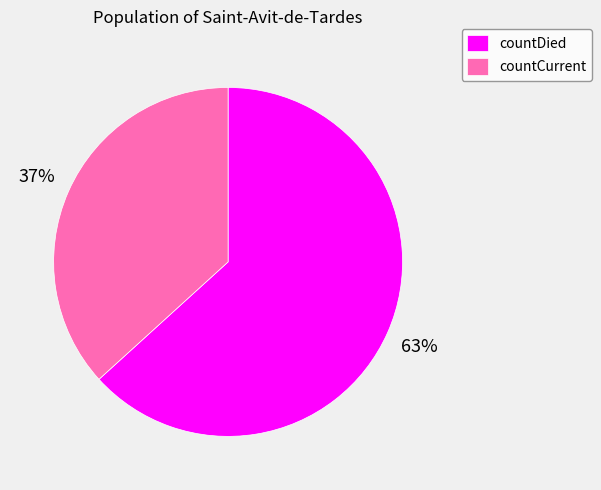

The countCurrent slice represents 37% of the pie. True or false?

True